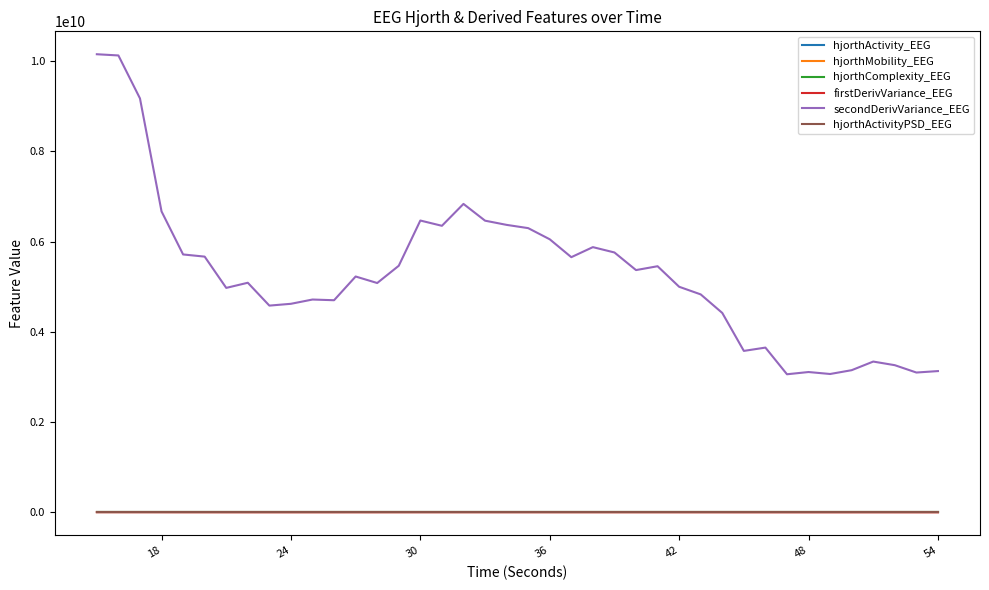

Which series has the largest total across all categories?

secondDerivVariance_EEG